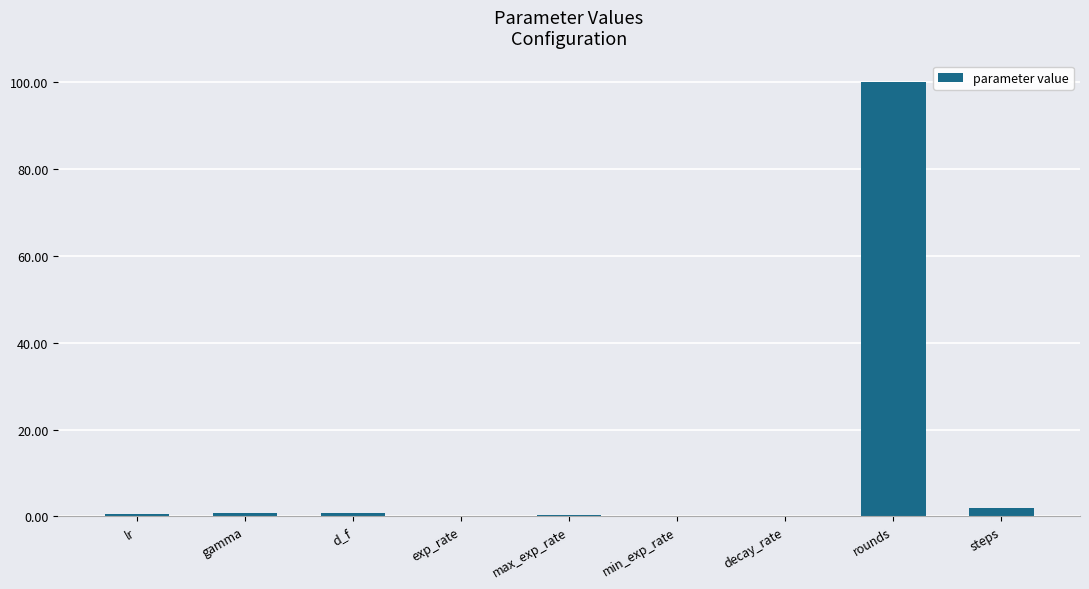

Where is the data nearest to the value 50?

steps